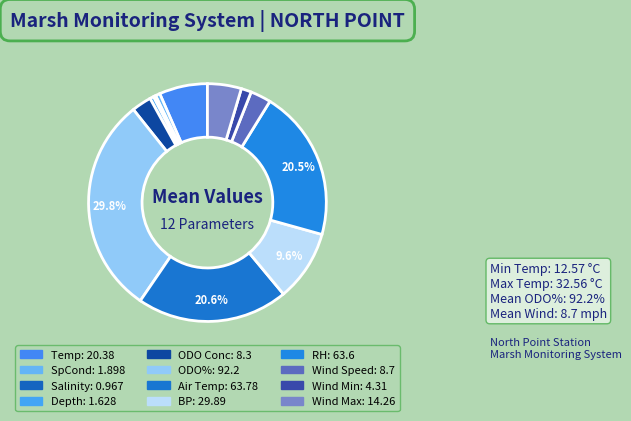

Which category has the smallest portion of the pie?

Salinity (ppt)